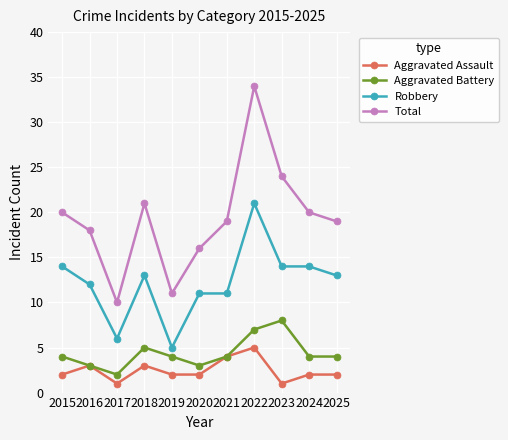

How many lines are shown in the chart?

4